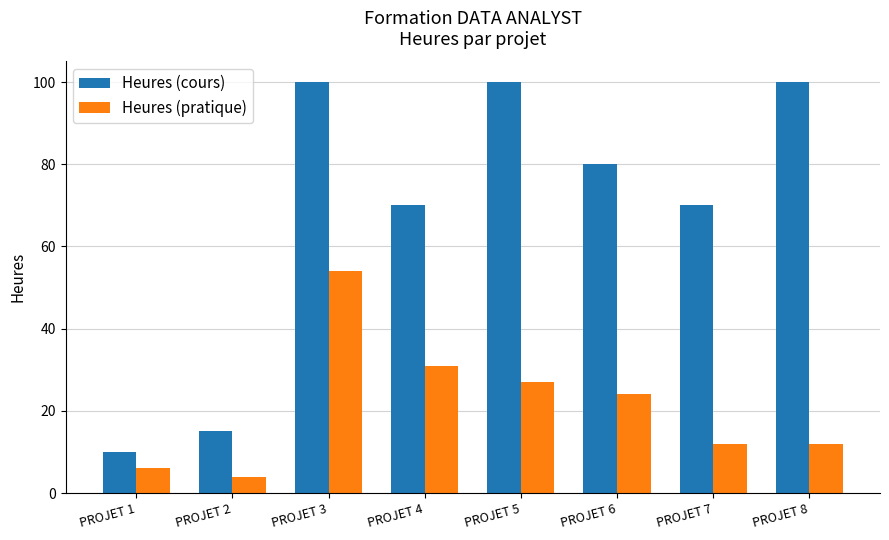

True or false: Heures (cours) has a value of 17 at PROJET 7.

False